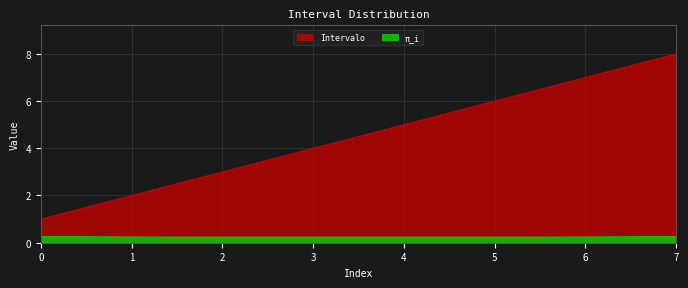

Reading left to right, list all the values displayed in this chart.

Intervalo: 0=1.0	1=2.0	2=3.0	3=4.0	4=5.0	5=6.0	6=7.0	7=8.0
pi_i: 0=0.3	1=0.2	2=0.2	3=0.2	4=0.2	5=0.2	6=0.2	7=0.3